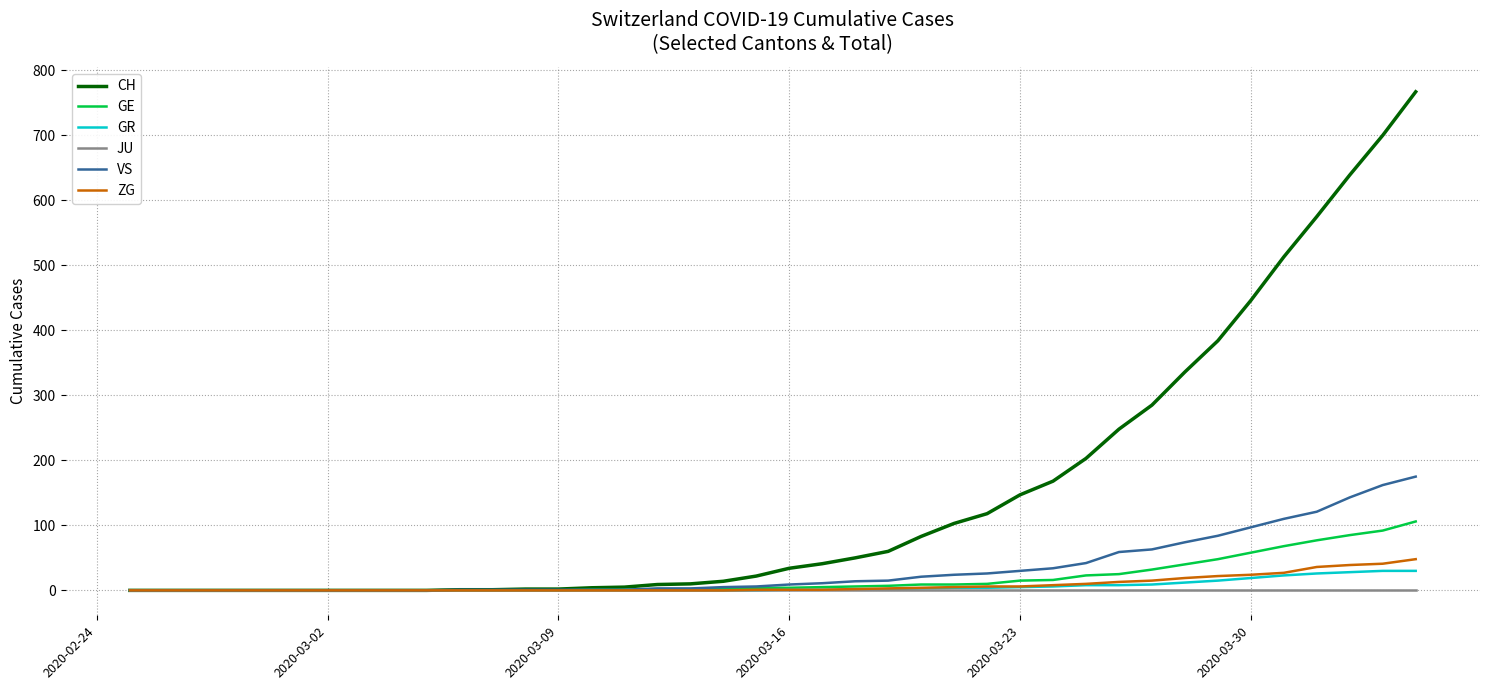

What is the highest value of the ZG series?

48